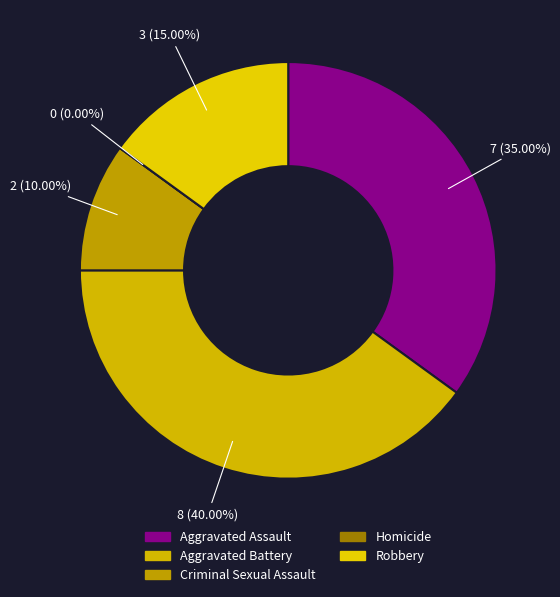

Rank the categories by value from lowest to highest.

Homicide, Criminal Sexual Assault, Robbery, Aggravated Assault, Aggravated Battery